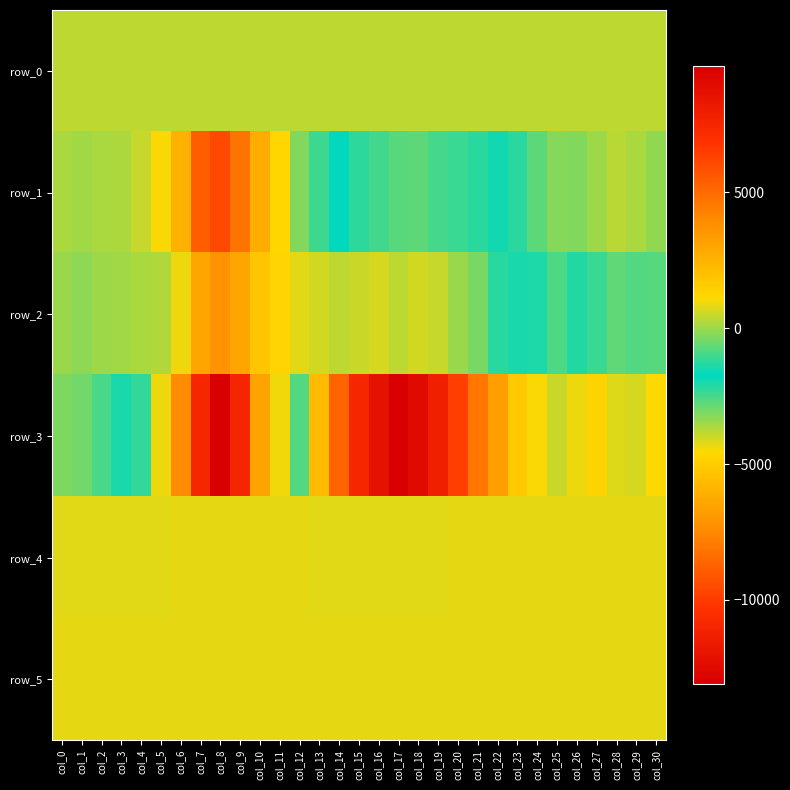

Is it true that row_5 equals 374.2 at col_6?

False